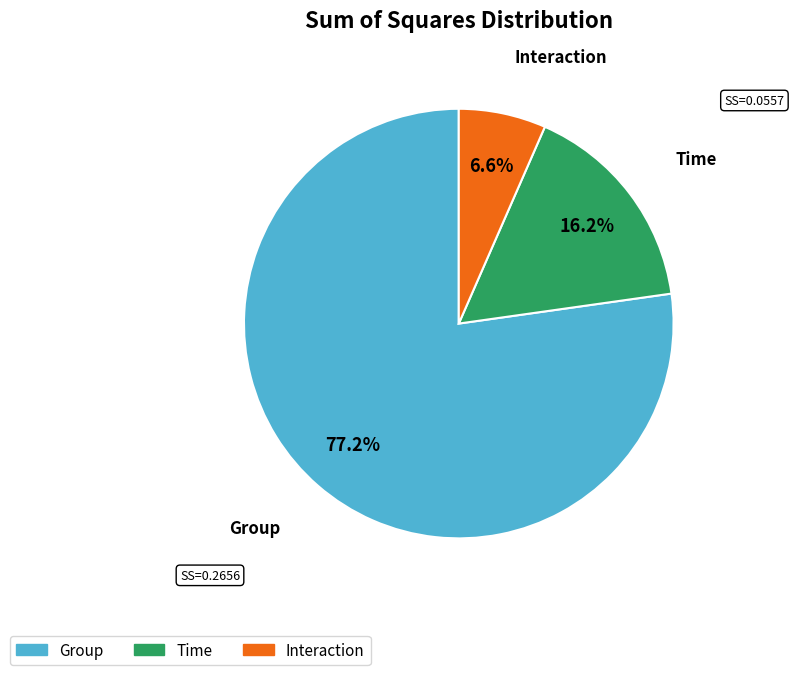

To the nearest percent, what percentage of the pie is Group?

77%